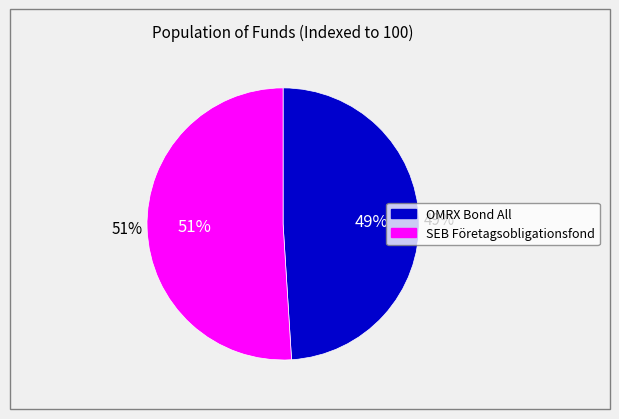

Which has a higher value, OMRX Bond All or SEB Företagsobligationsfond?

SEB Företagsobligationsfond